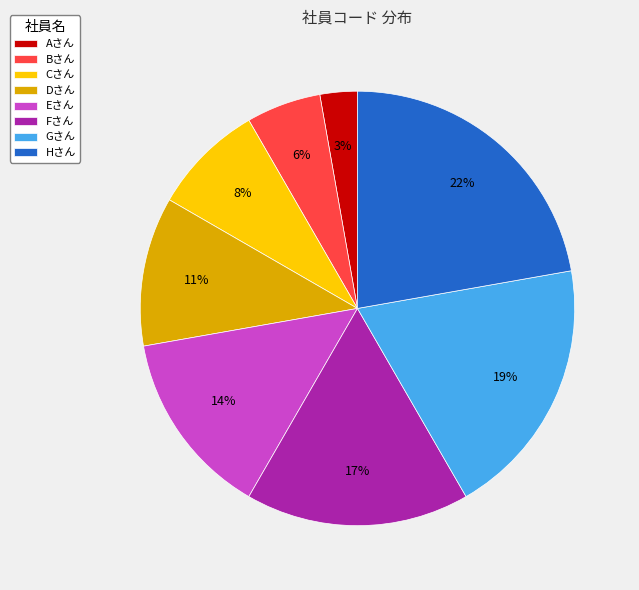

The Cさん slice represents 8% of the pie. True or false?

True